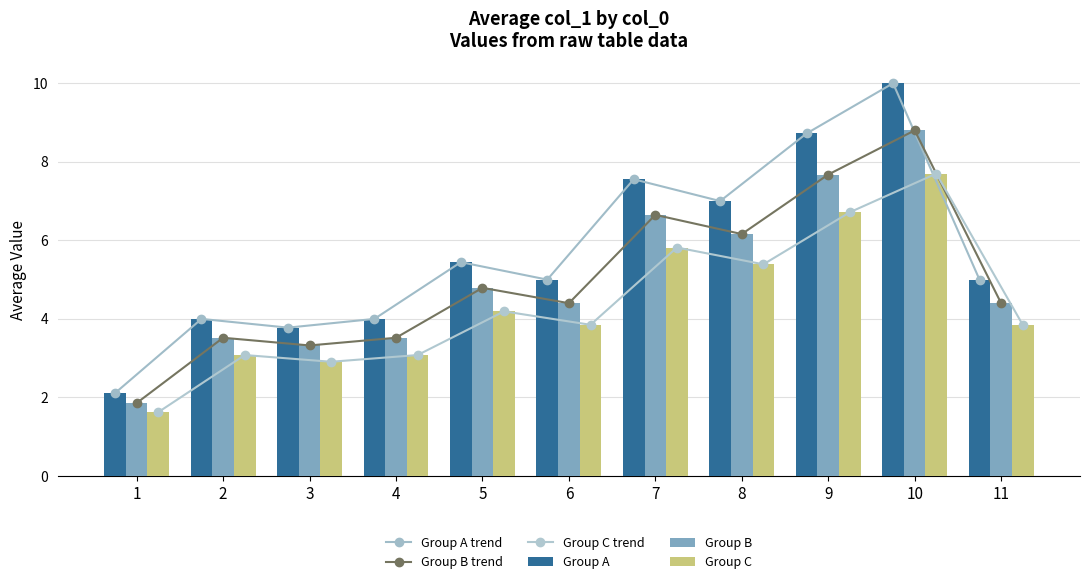

The value of Group B trend at 6 is 4.4. True or false?

True